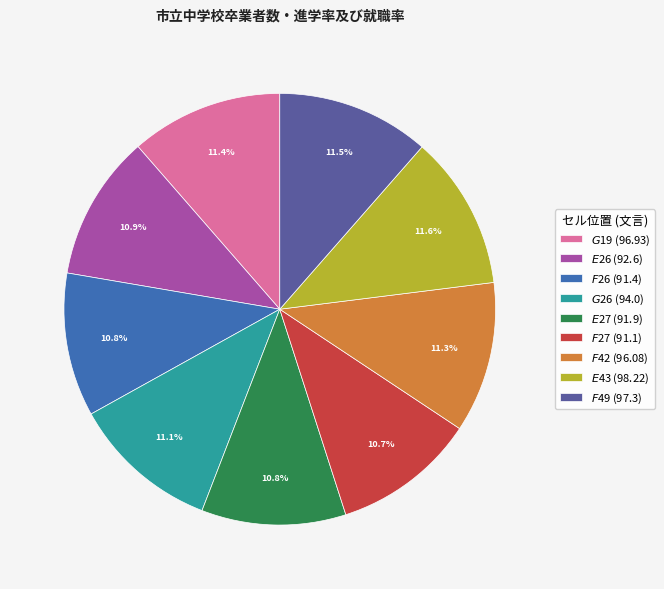

True or false: $F$49 accounts for 6% of the total.

False